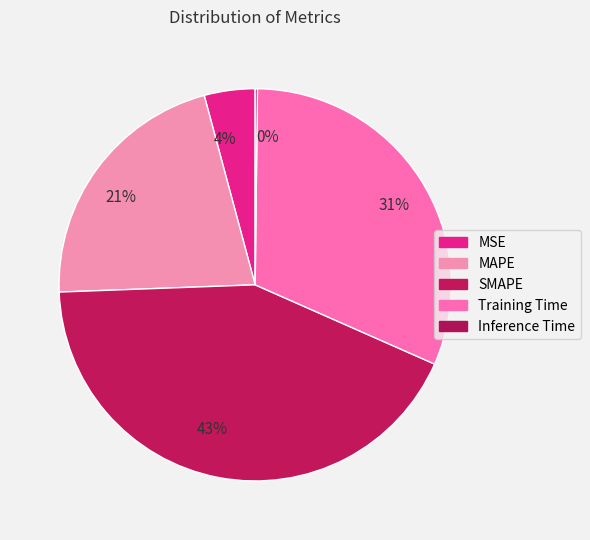

To the nearest percent, what is the average slice percentage?

20%